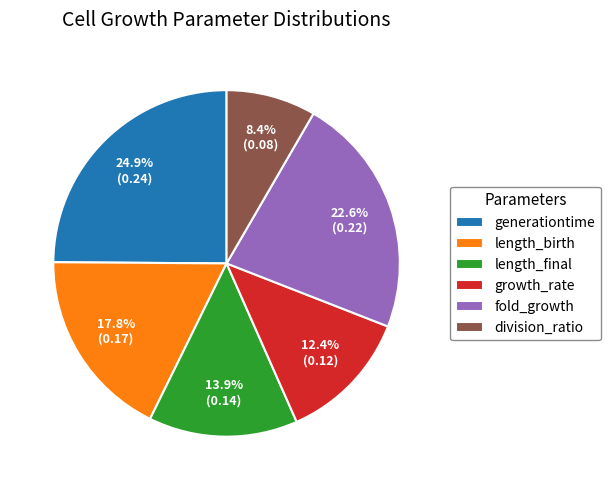

Is the sum of generationtime and growth_rate greater than half?

No